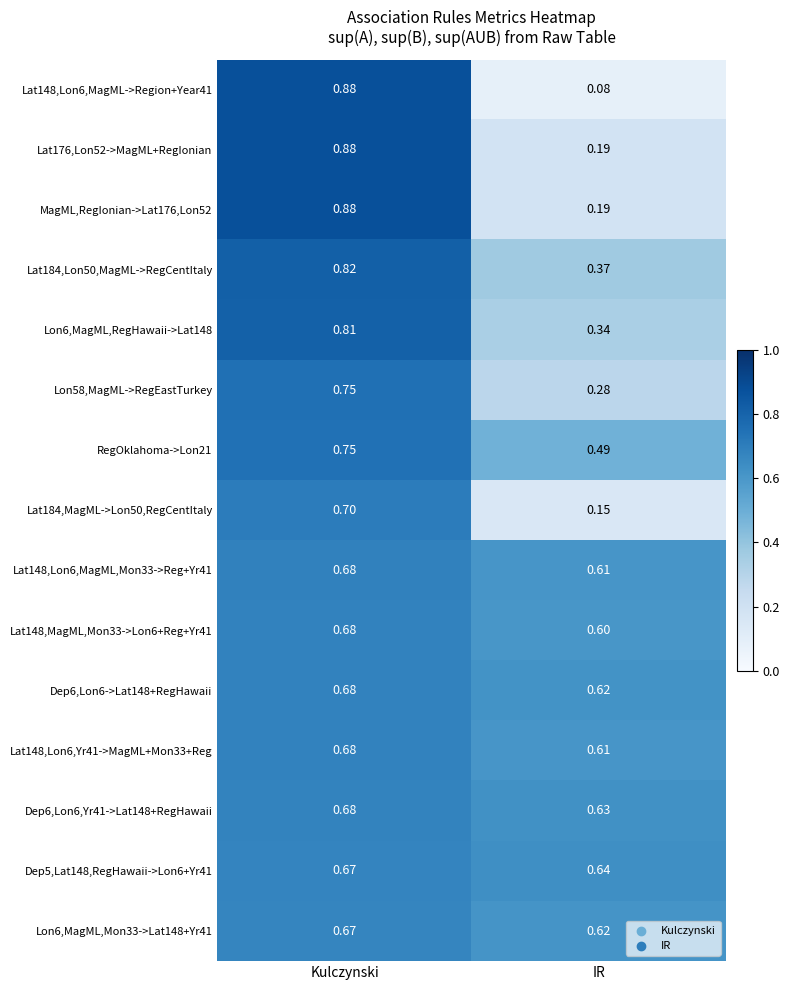

Which category has the highest value across all series?

Kulczynski